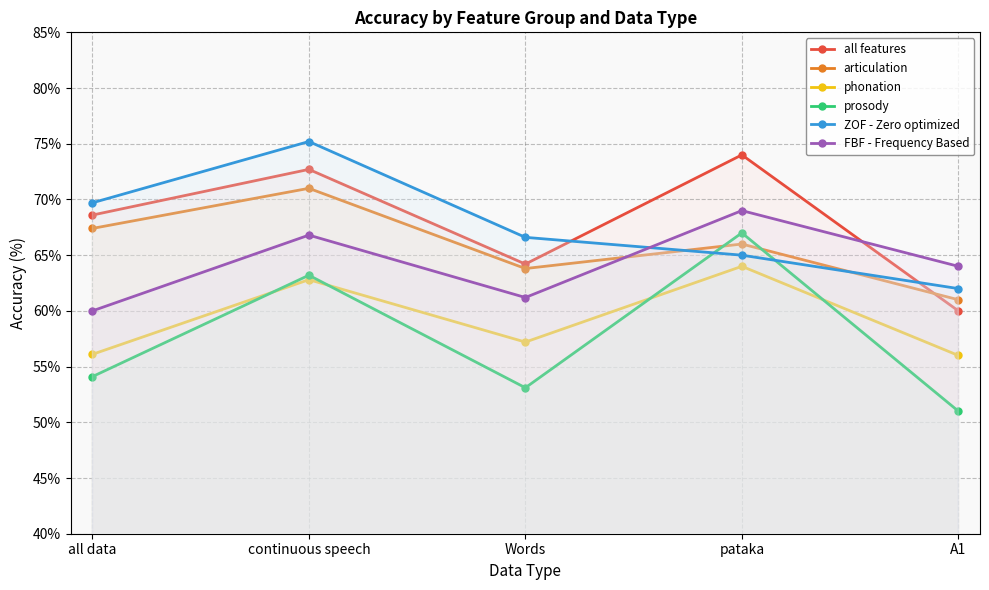

Reading left to right, what are all the values shown in this chart?

all features: 68.6	72.7	64.2	74.0	60.0
articulation: 67.4	71.0	63.8	66.0	61.0
phonation: 56.1	62.8	57.2	64.0	56.0
prosody: 54.1	63.2	53.1	67.0	51.0
ZOF - Zero optimized: 69.7	75.2	66.6	65.0	62.0
FBF - Frequency Based: 60.0	66.8	61.2	69.0	64.0